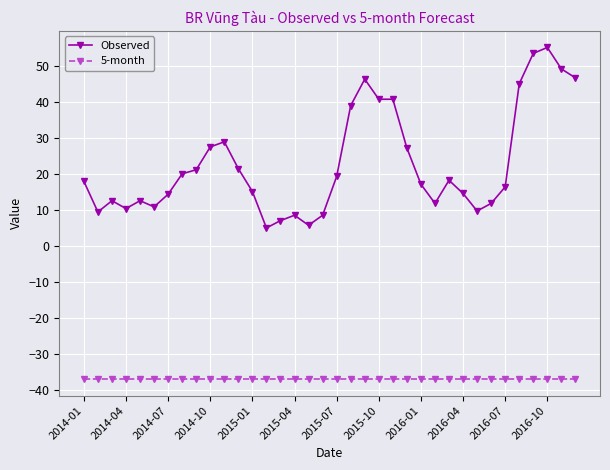

What is the sum of all 5-month values?

-1327.8